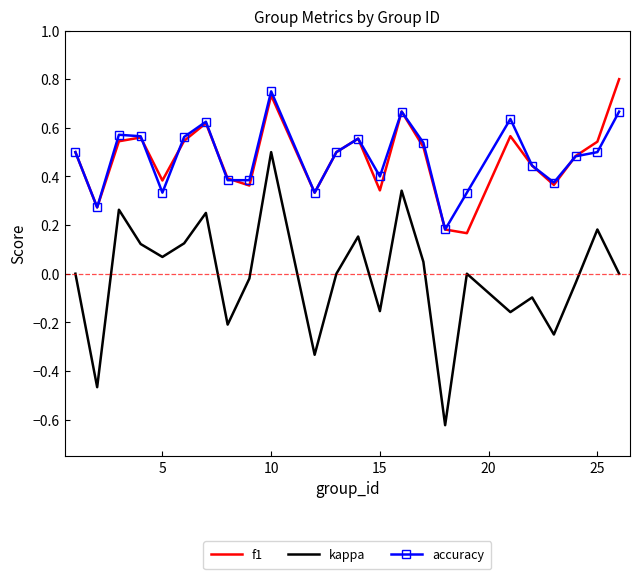

Which series has the largest range (max minus min)?

kappa